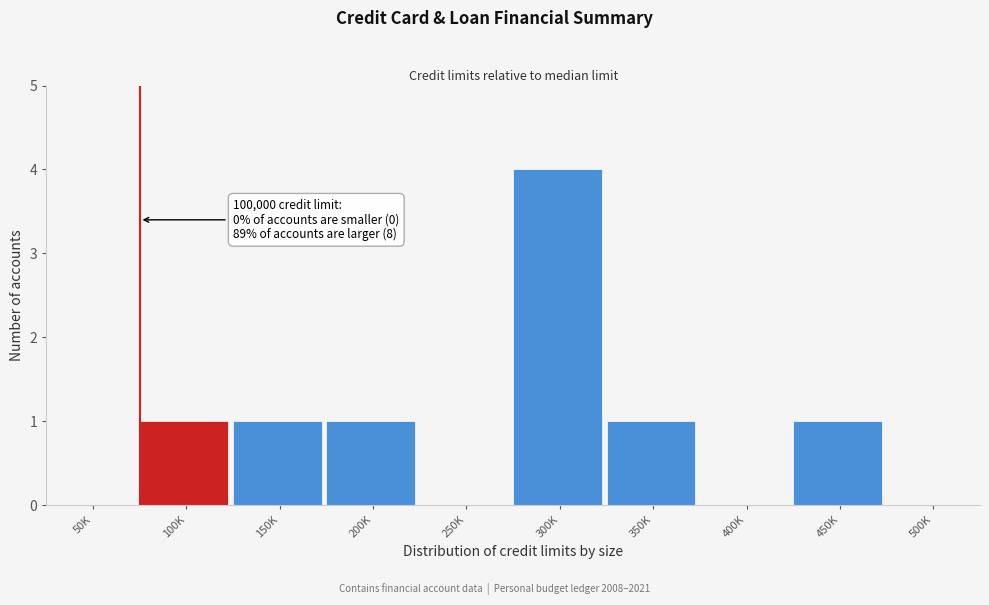

Reading left to right, extract all data points from this chart.

50K=0	100K=1	150K=1	200K=1	250K=0	300K=4	350K=1	400K=0	450K=1	500K=0